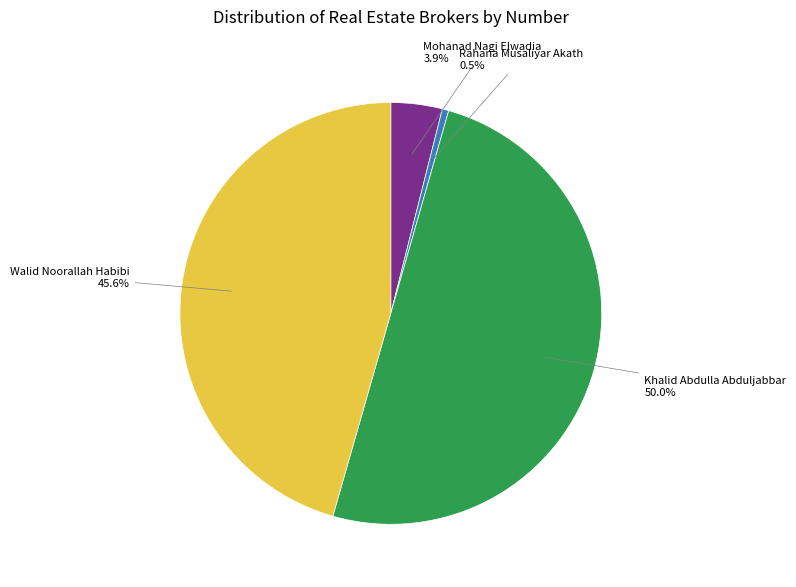

Approximately how many times larger is the value at Mohanad Nagi Elwadia compared to Rahana Musaliyar Akath?

7.9